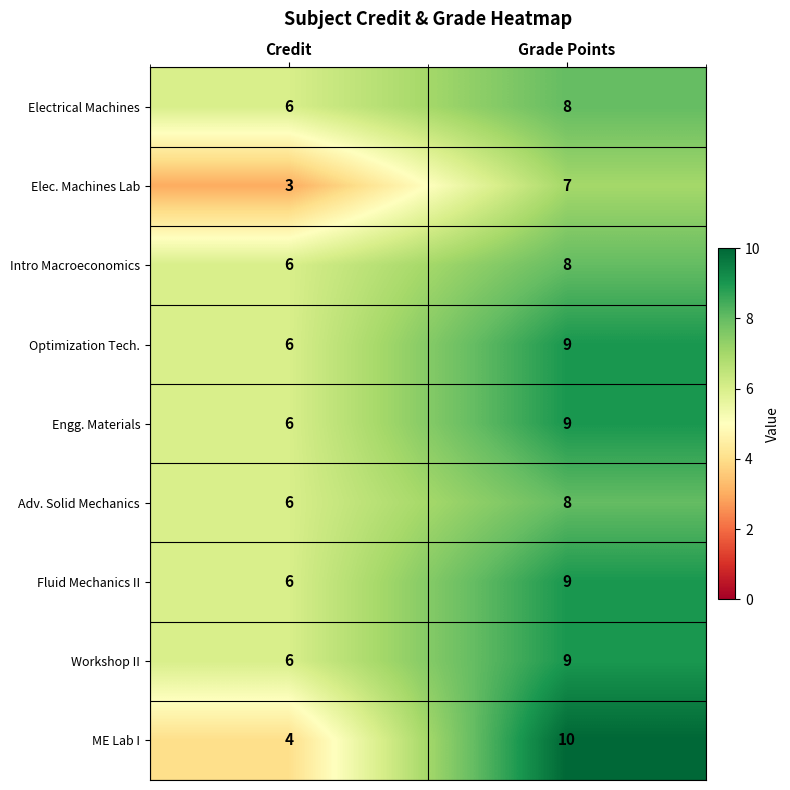

Reading left to right, extract all data points from this chart.

Electrical Machines: 6	8
Elec. Machines Lab: 3	7
Intro Macroeconomics: 6	8
Optimization Tech.: 6	9
Engg. Materials: 6	9
Adv. Solid Mechanics: 6	8
Fluid Mechanics II: 6	9
Workshop II: 6	9
ME Lab I: 4	10